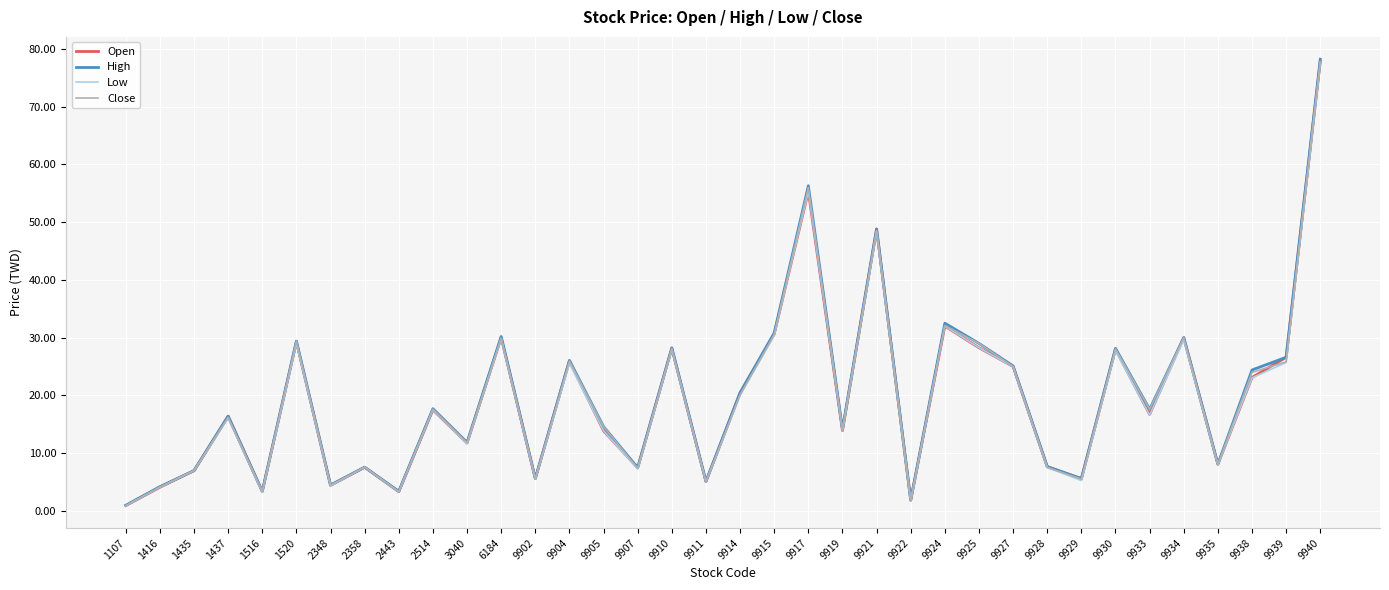

What is the approximate value of Open at 9922?

1.9